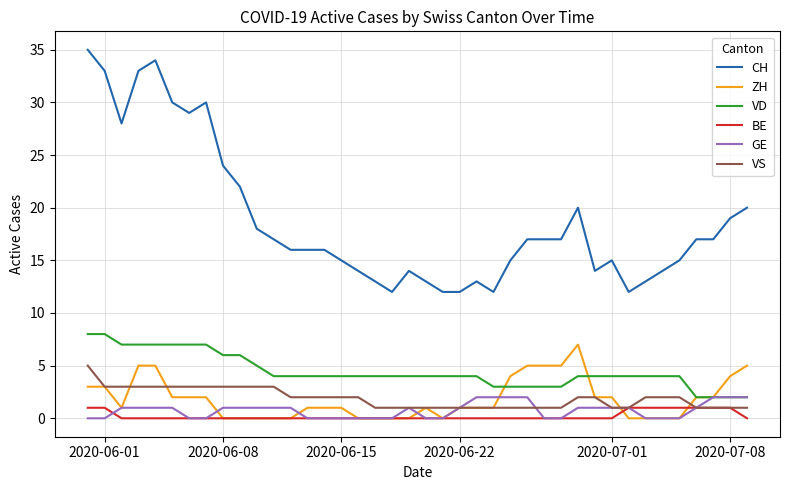

Which series has the largest range (max minus min)?

CH